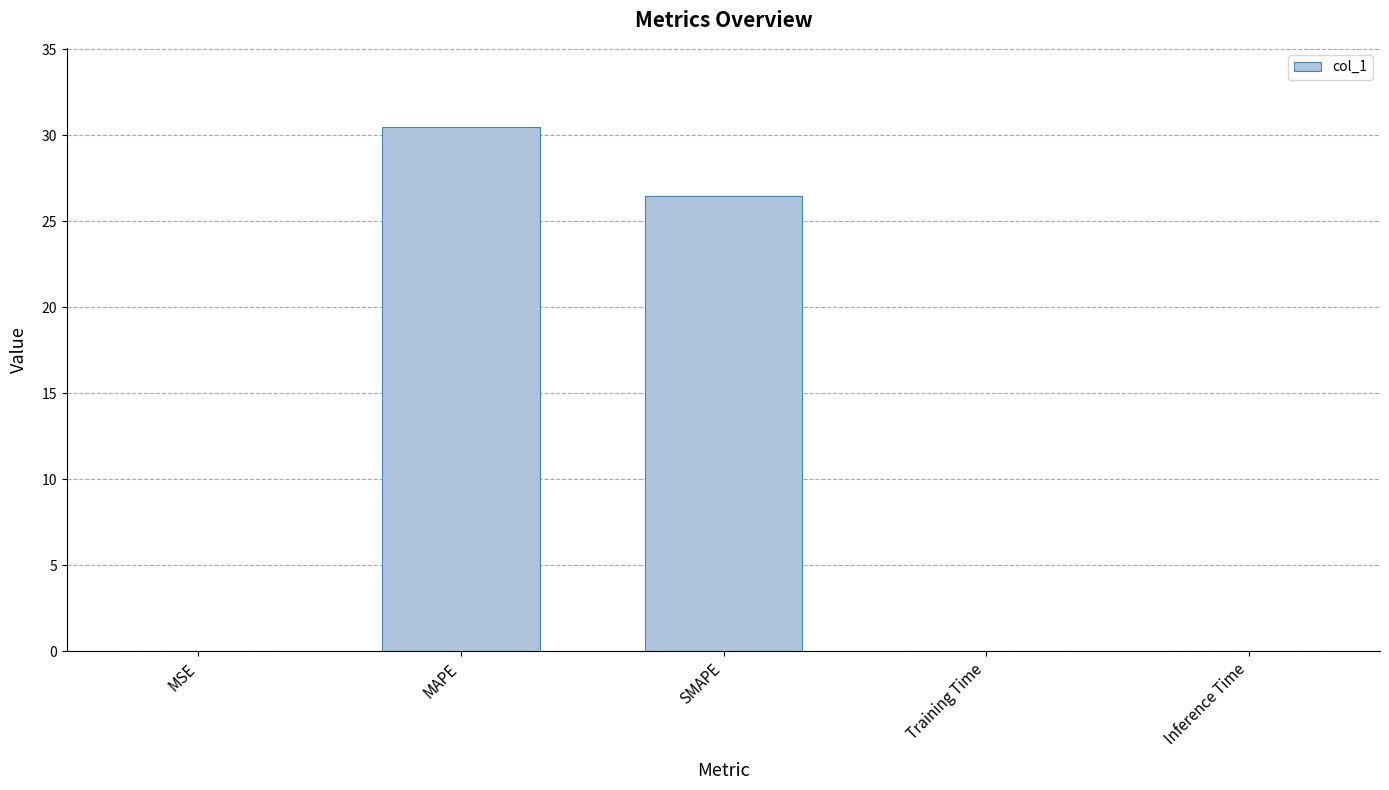

What is the sum of all values?

57.0